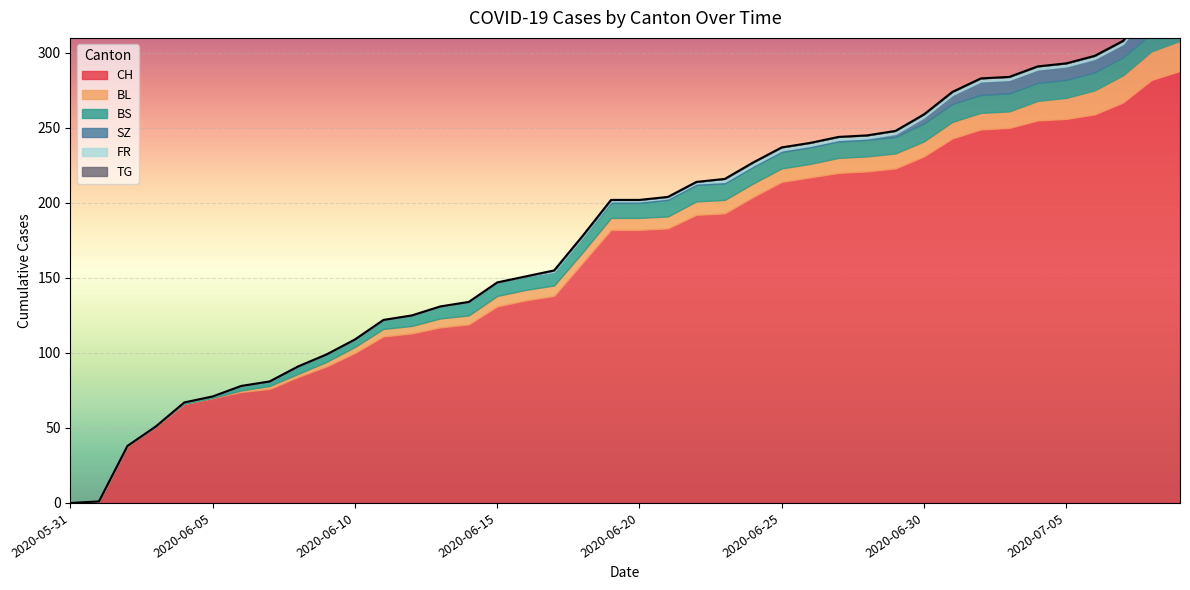

At which label does SZ first exceed 1?

2020-06-29